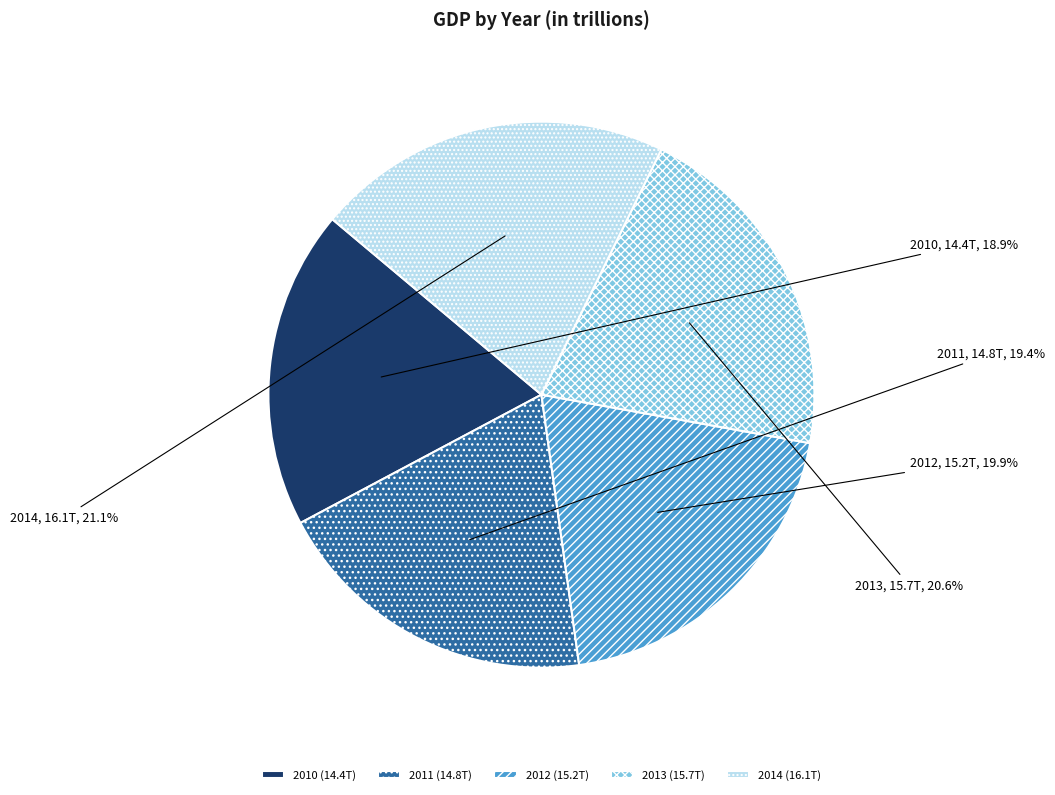

Is there any slice that represents more than half of the pie?

No